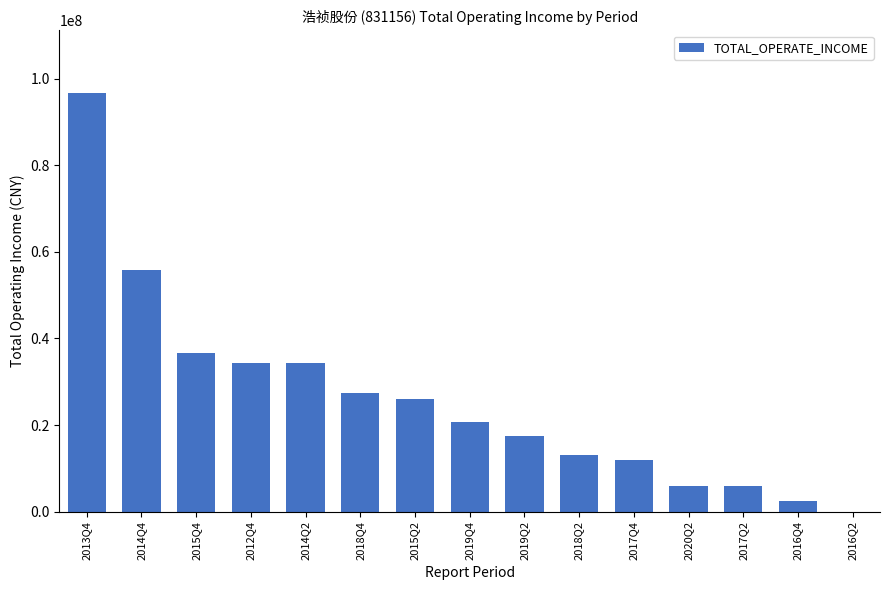

Which has a higher value, 2016Q2 or 2019Q2?

2019Q2